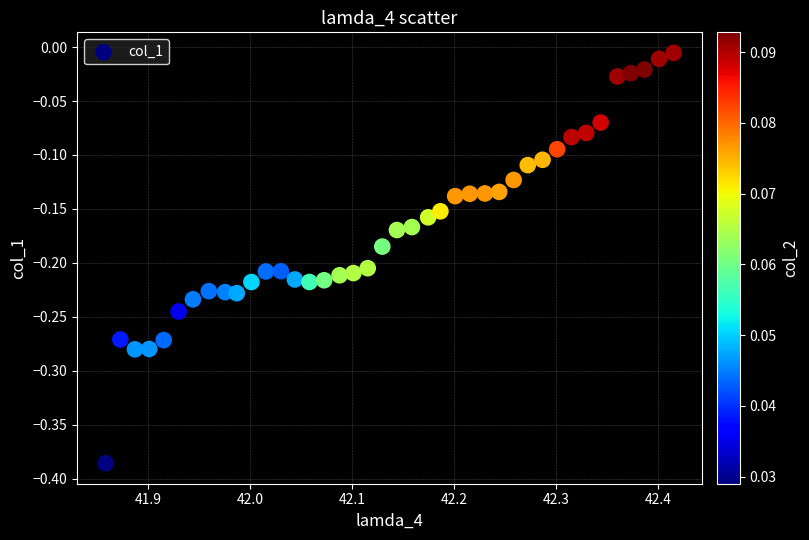

What is the range of X values (max minus min)?

0.6